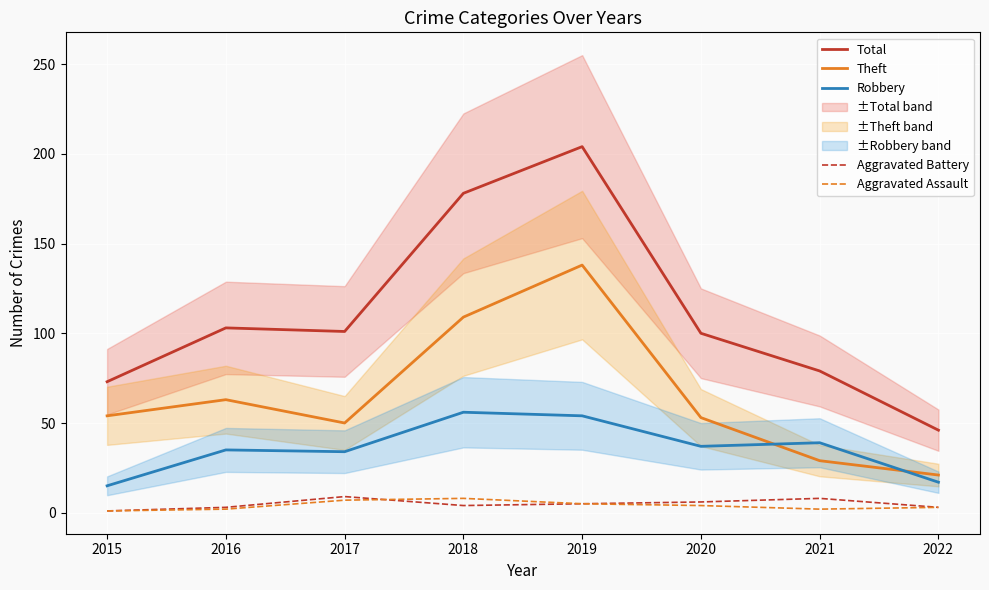

What are all the series names shown in the legend?

Total, Theft, Robbery, Aggravated Battery, Aggravated Assault